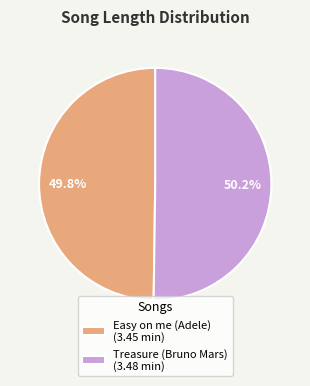

To the nearest percent, what percentage of the pie is Easy on me (Adele)?

50%